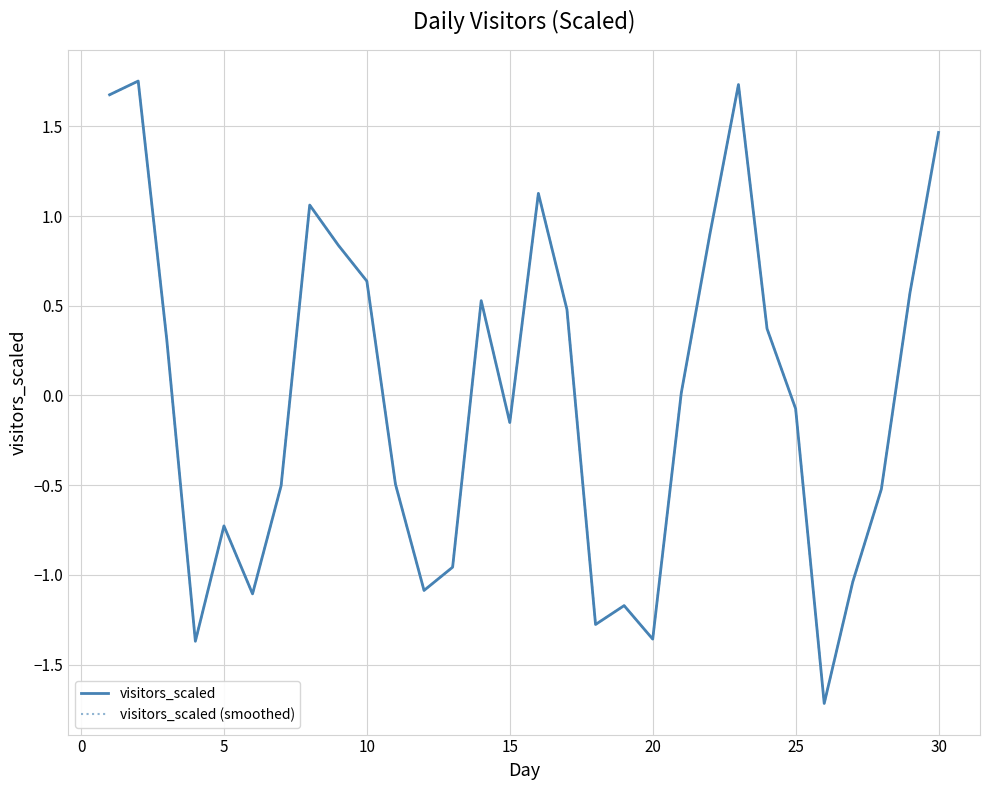

Which series has the widest spread of values?

visitors_scaled